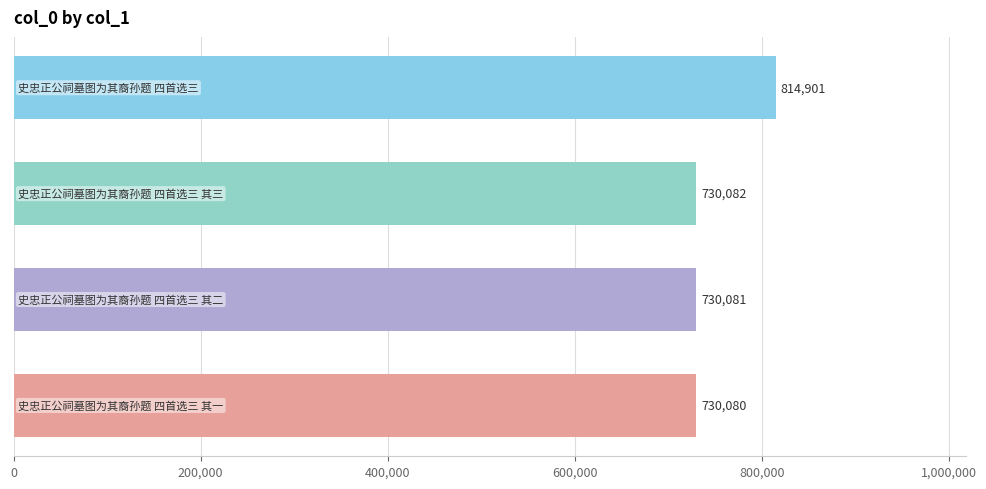

What is the greatest value displayed?

814901